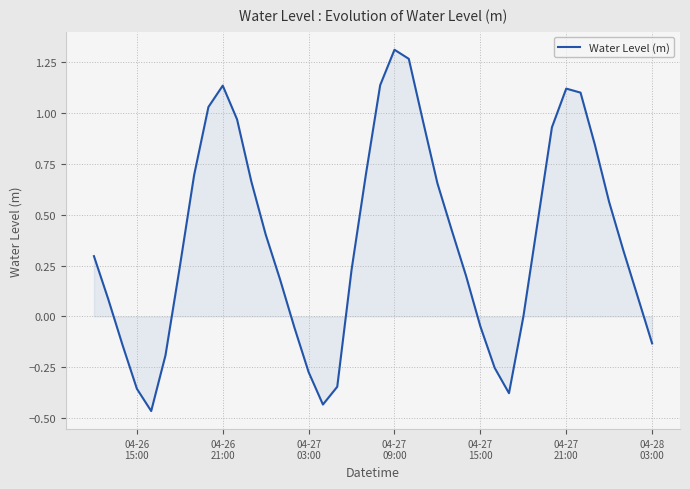

How many lines are shown in the chart?

1